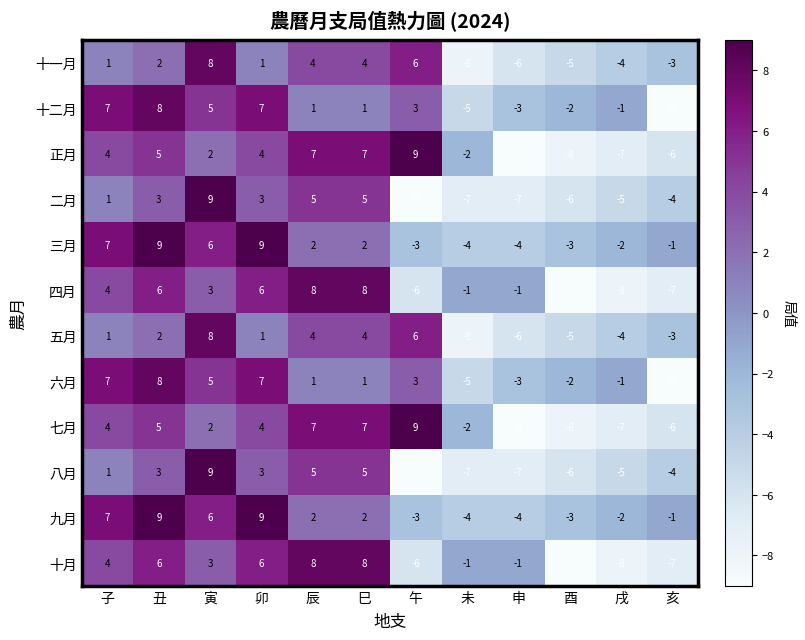

What is the spread (max minus min) of values at 午?

18